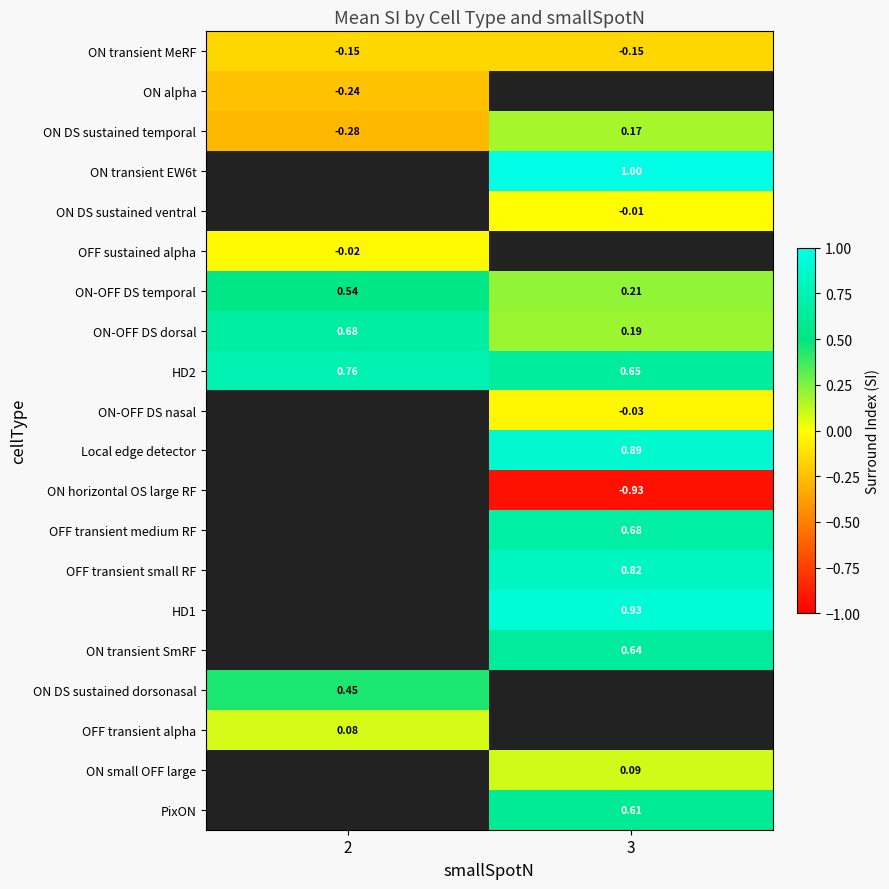

How many row_8 values are between 0 and 1?

2